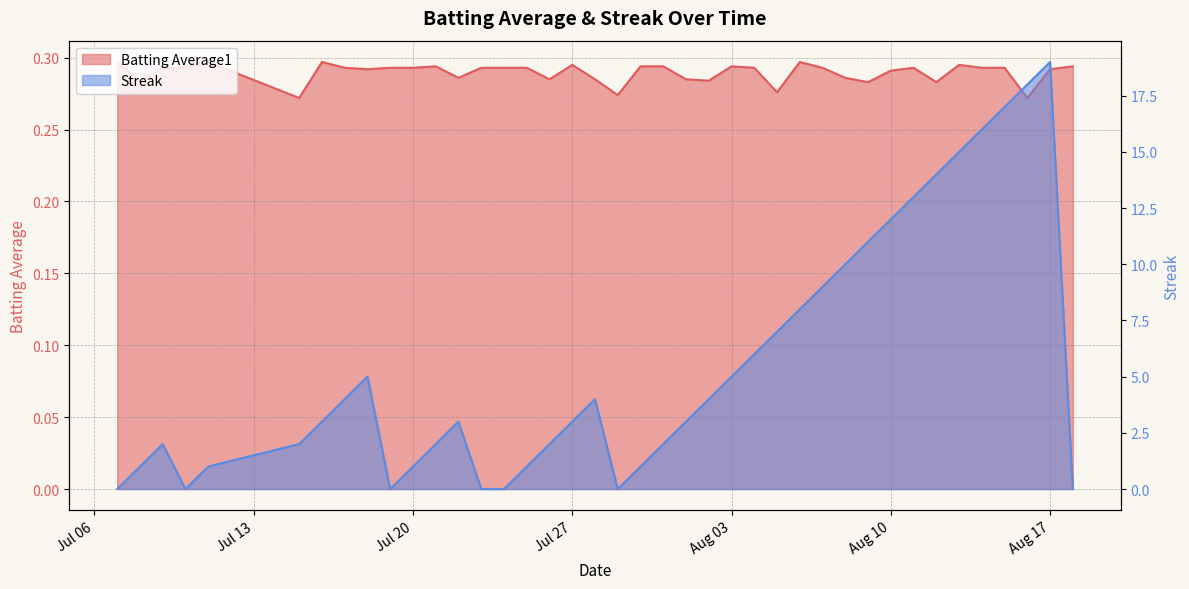

What is the minimum value for Batting Average1?

0.3